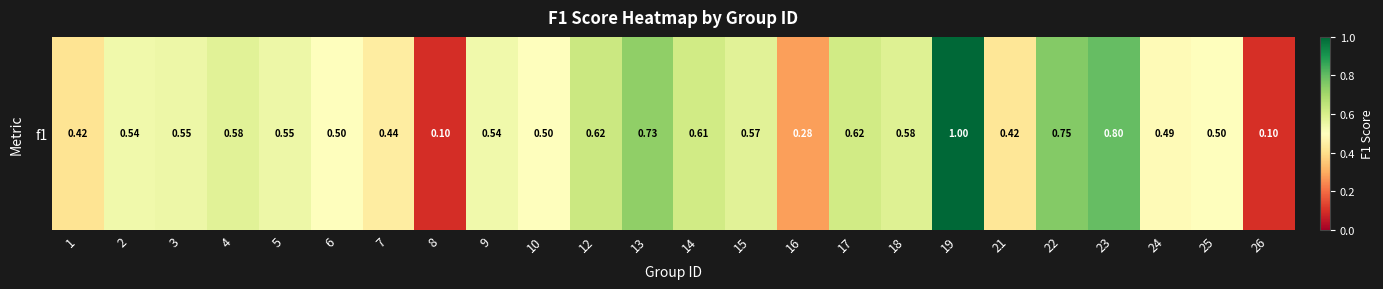

What is the difference between the maximum and minimum values?

0.9